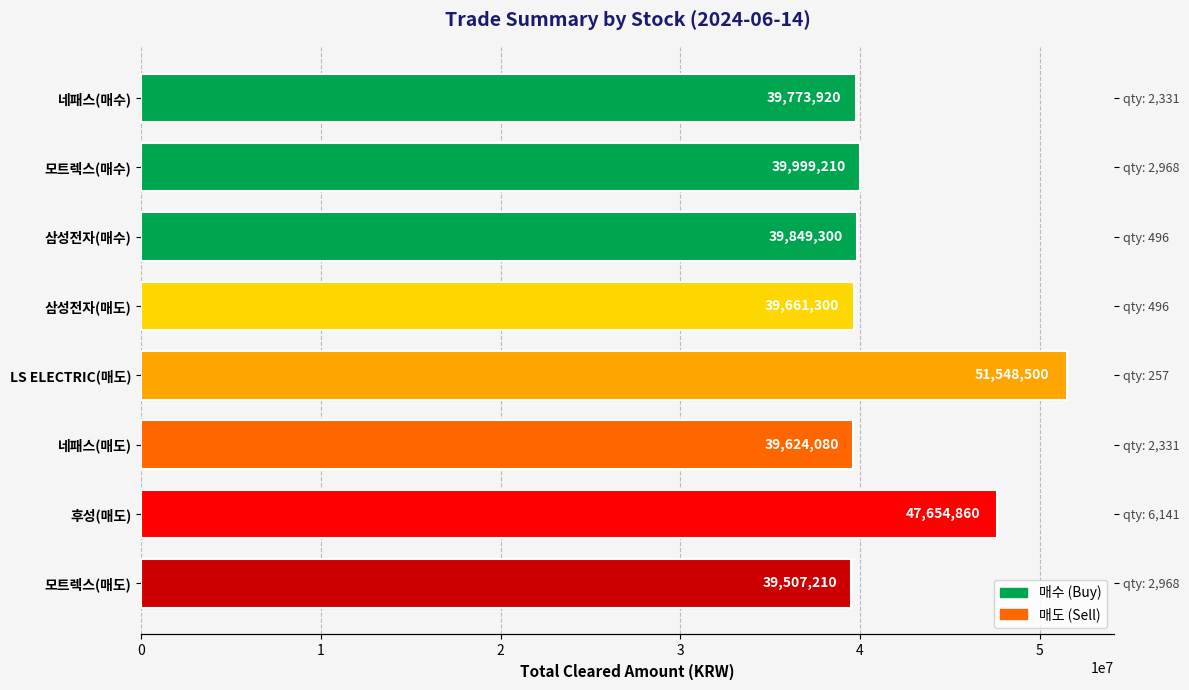

Reading left to right, what are all the values shown in this chart?

39773920	39999210	39849300	39661300	51548500	39624080	47654860	39507210